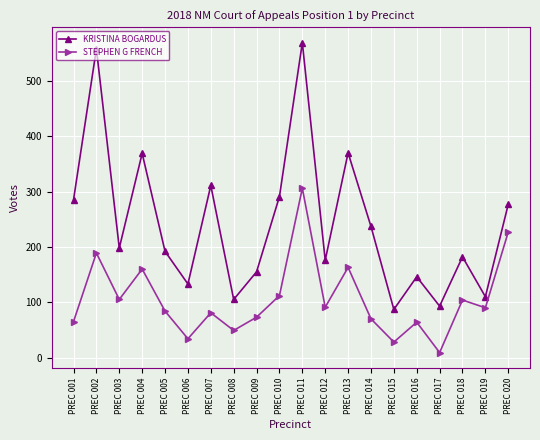

At which label does KRISTINA BOGARDUS reach its peak?

PREC 011